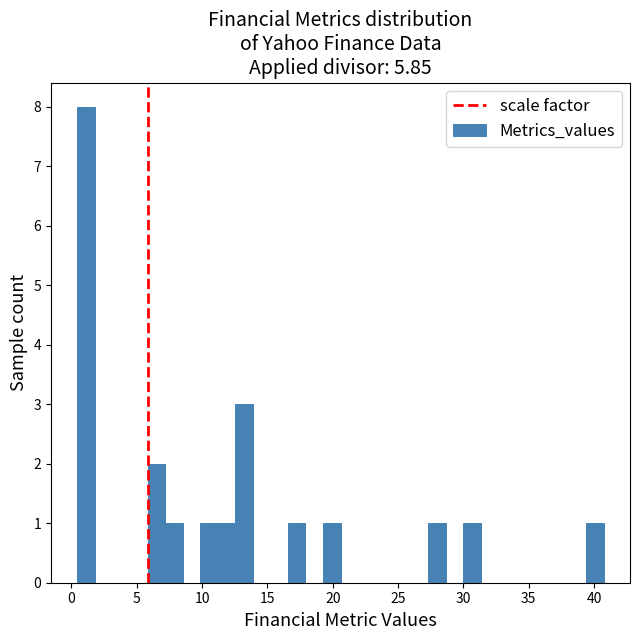

Read against the x-axis, roughly where is the centre of the tallest bar?

1.0